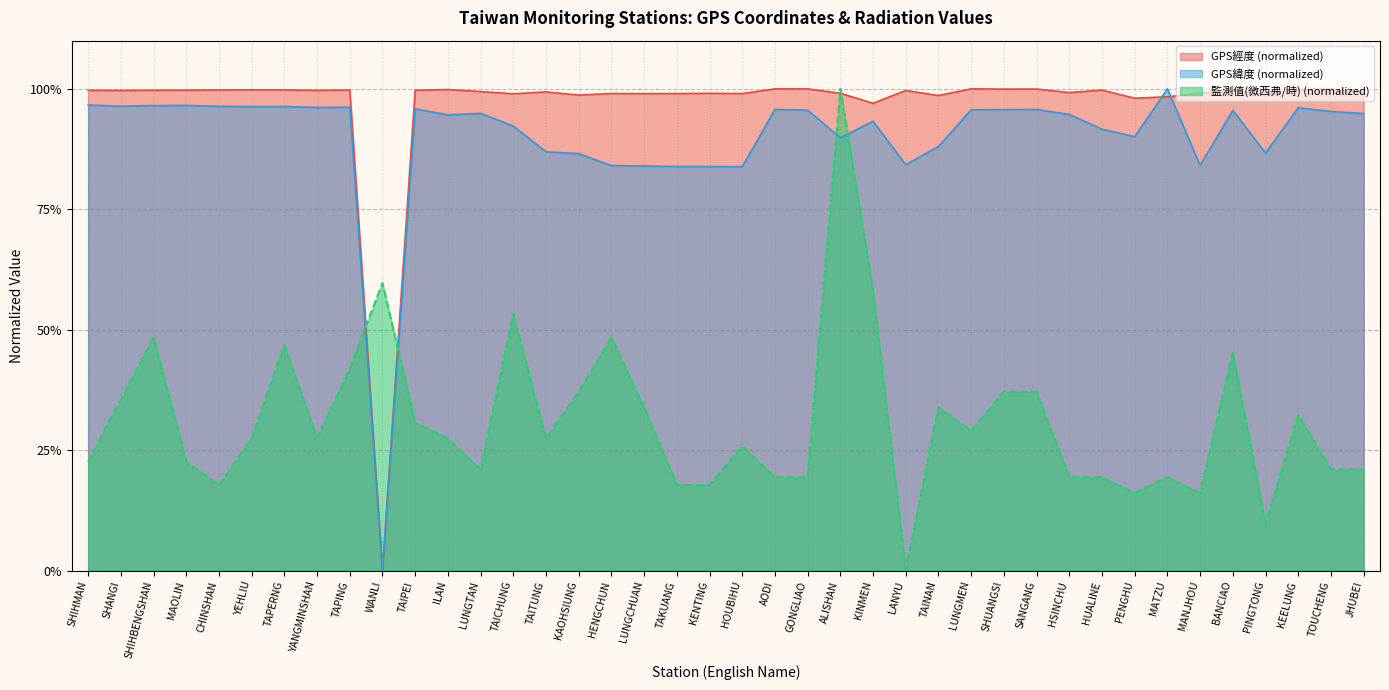

At TAKUANG, list the series in order from largest to smallest.

GPS經度 (normalized), GPS緯度 (normalized), 監測值(微西弗/時) (normalized)